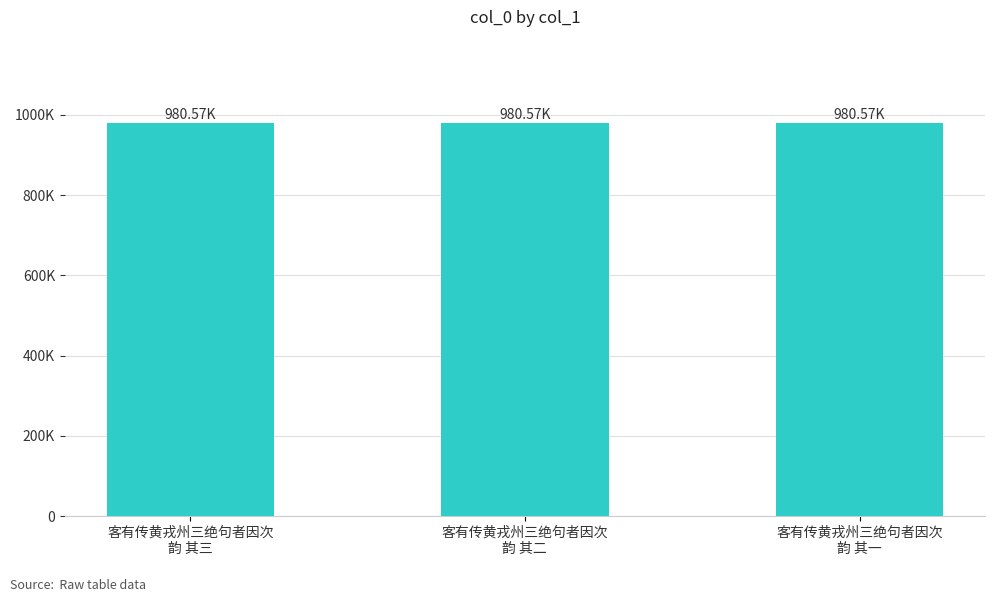

Are the bars horizontal?

No